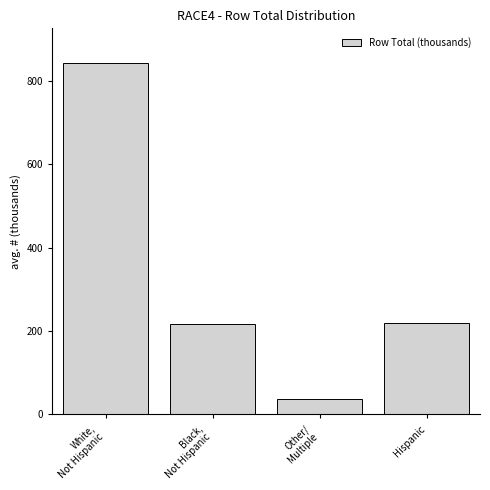

Reading left to right, transcribe all the data shown in this chart.

842	216	36	220